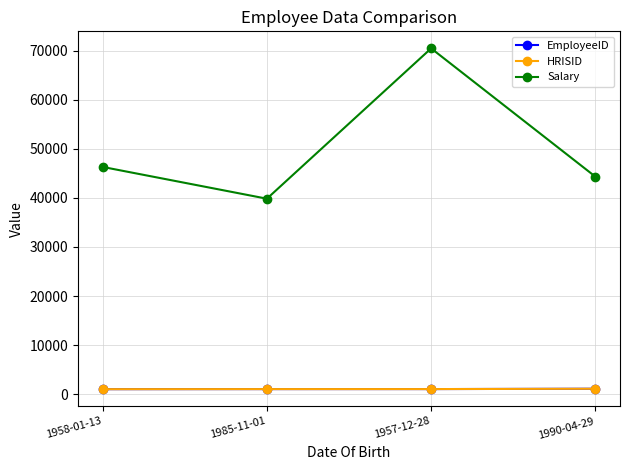

What is the spread (max minus min) of values at 1985-11-01?

38792.0